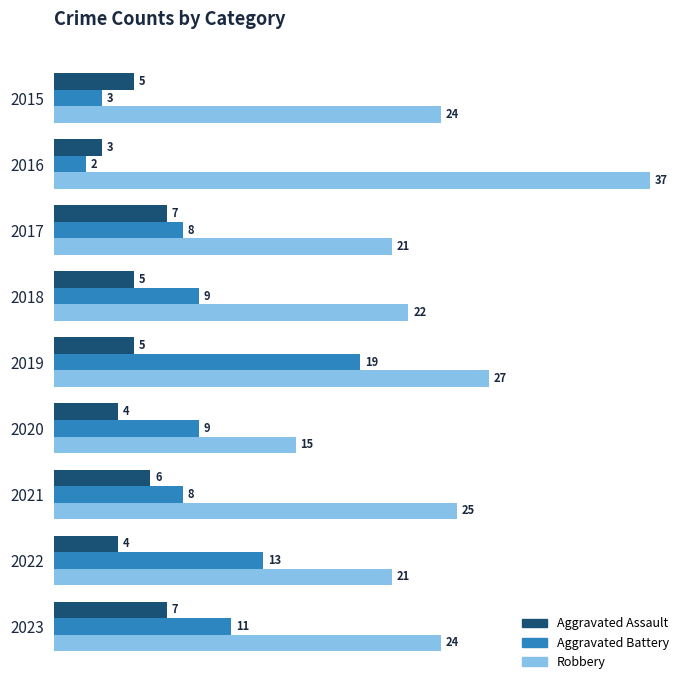

What is the average value of the Aggravated Battery series?

9